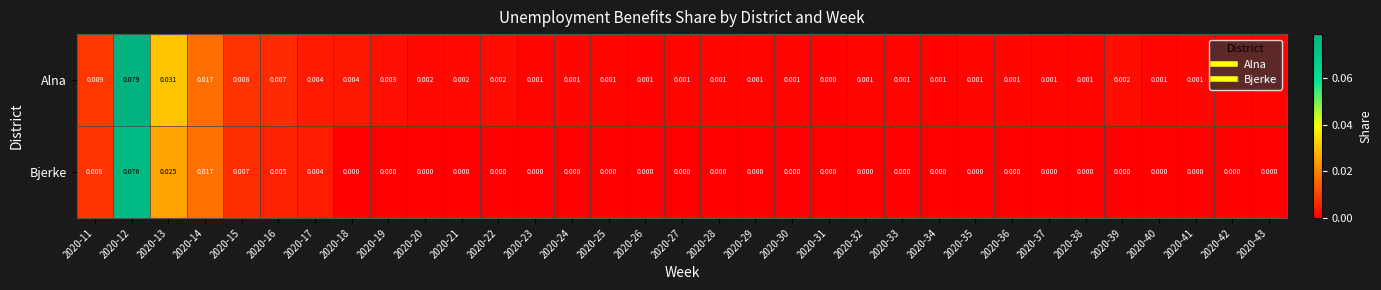

Which series has the largest range (max minus min)?

Alna